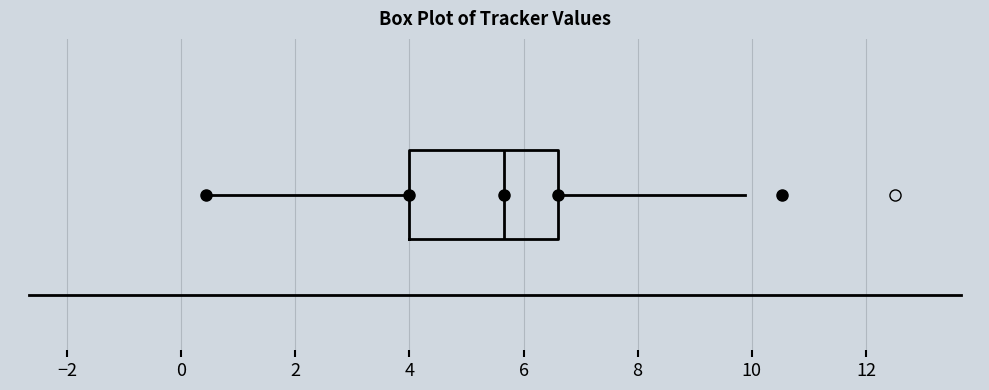

Transcribe this box plot: give where the median line is, the range the box spans, and where the two whiskers end, as read against the x-axis. The values are not printed on the chart, so give them approximately, as read against the axis.

median 5.6, box 4.0 to 6.6, whiskers 0.4 to 9.8